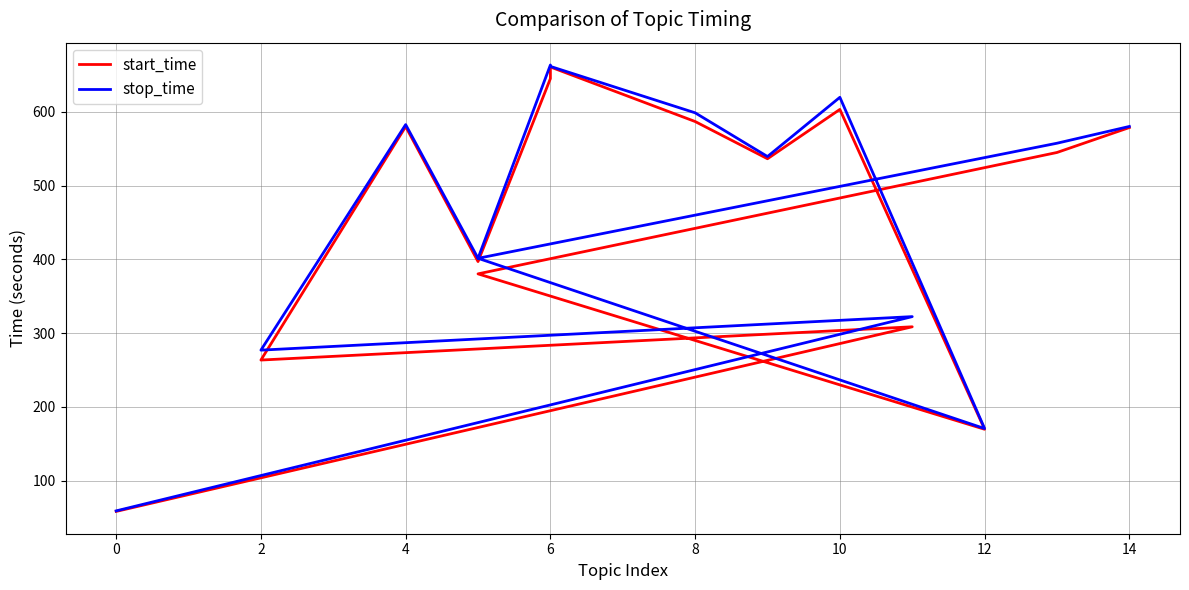

What are all the series names shown in the legend?

start_time, stop_time